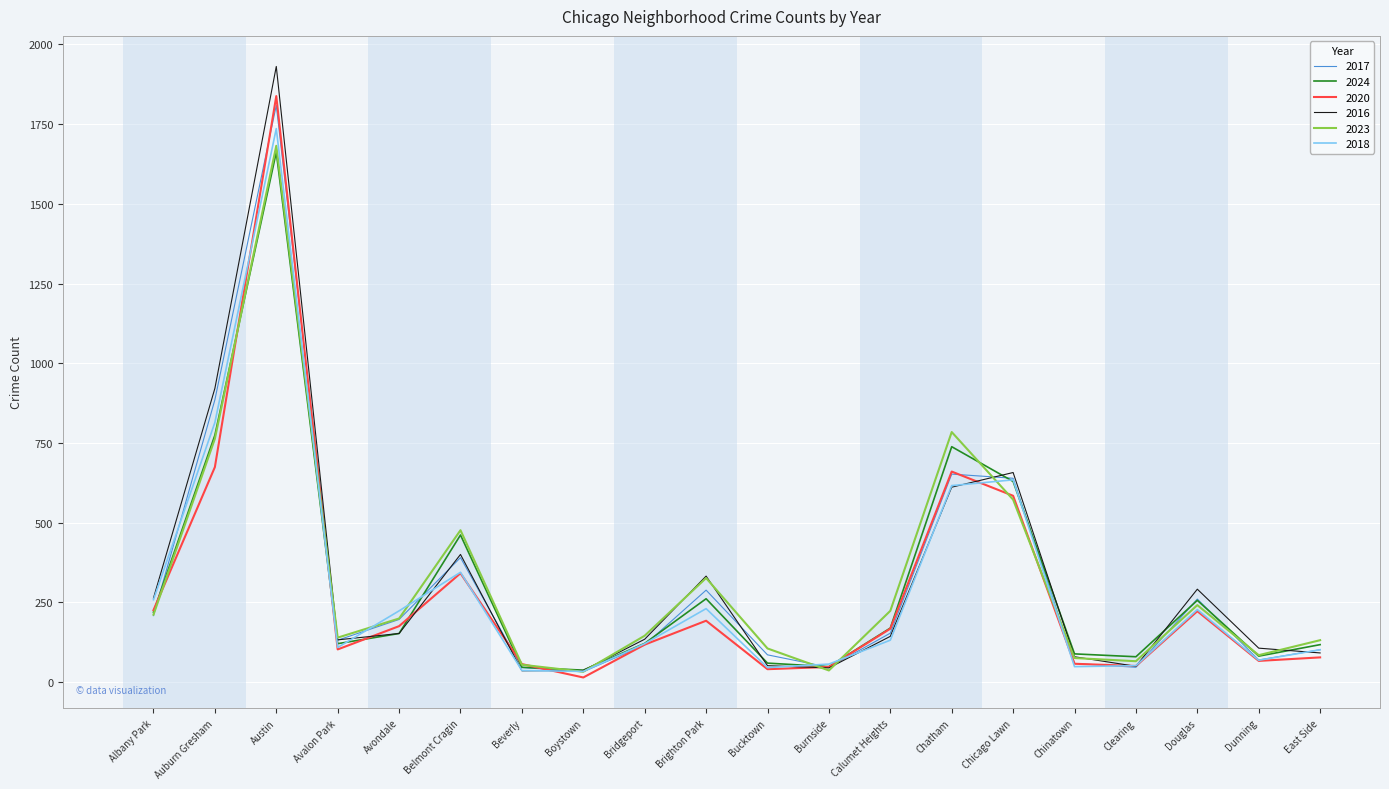

Which category has the highest value in the 2016 series?

Austin